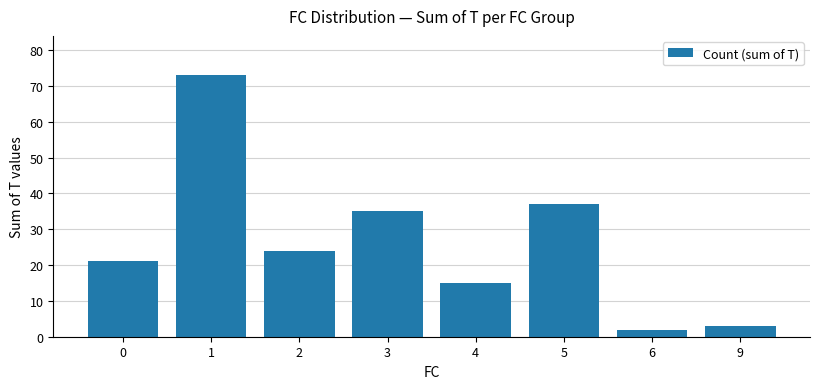

The value at 6 is 2. True or false?

True